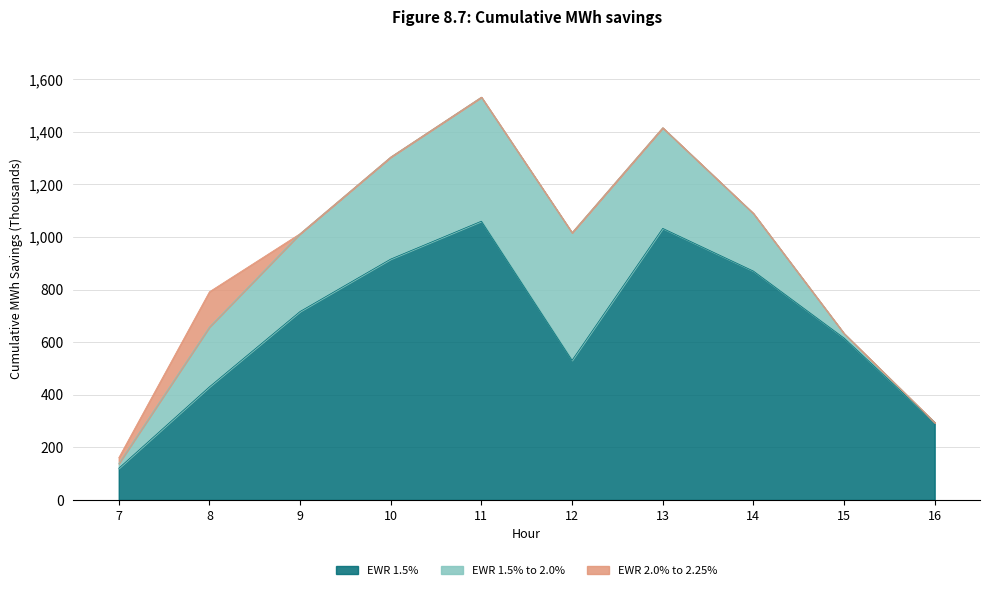

True or false: Series_2 and Series_1 intersect in this chart.

True